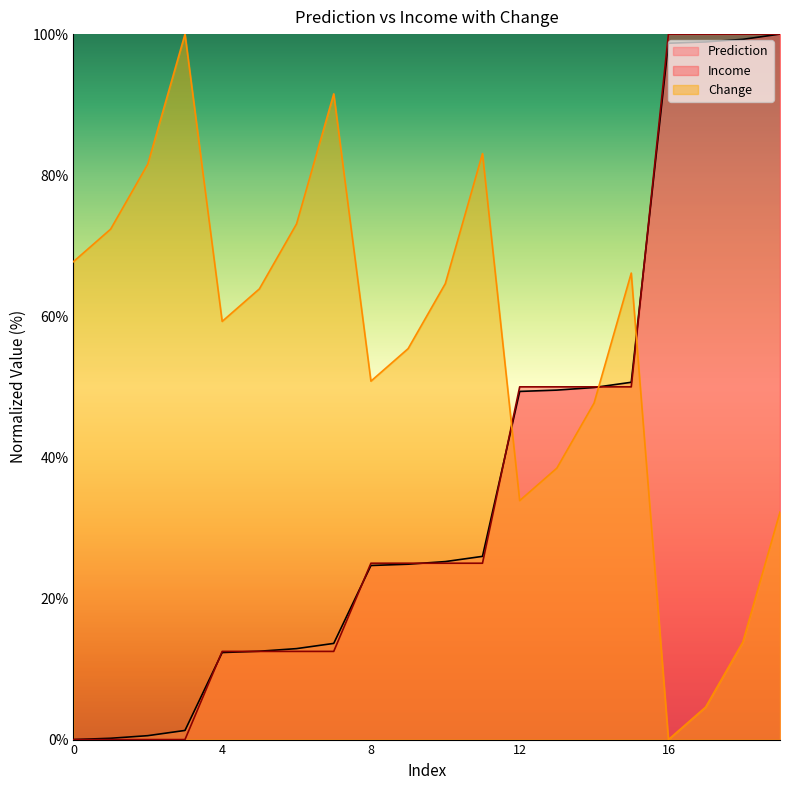

What is the value of the Change point at the 8th from the left?

91.5